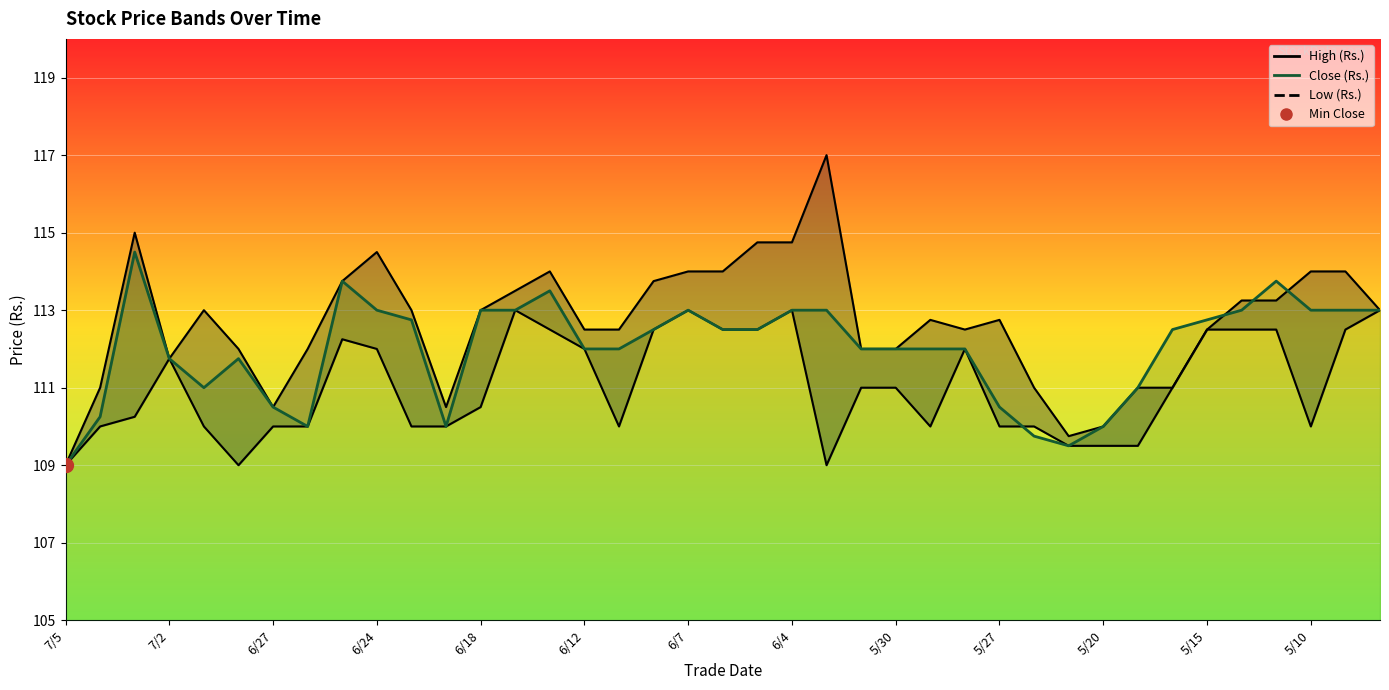

What is the label of the 13th point from the left?

6/18